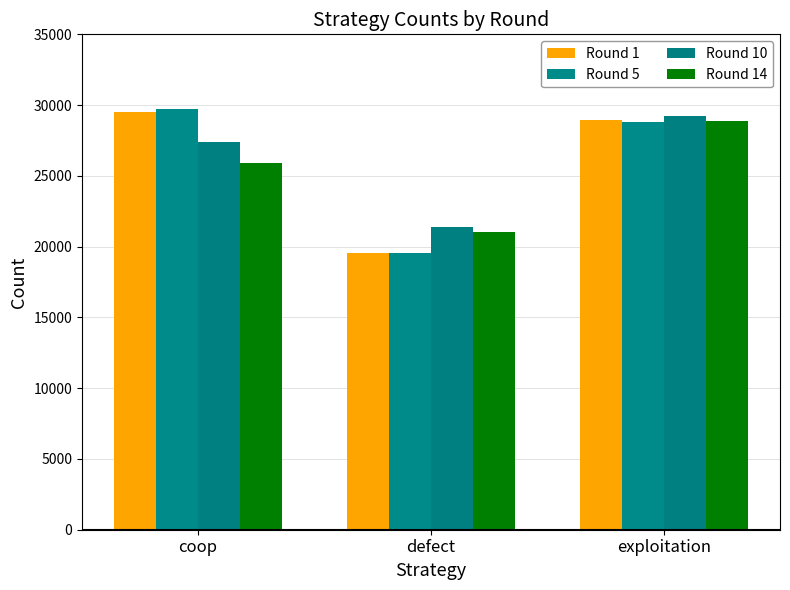

Reading left to right, what are all the values shown in this chart?

Round 1: 29543	19521	28936
Round 5: 29710	19518	28772
Round 10: 27409	21368	29223
Round 14: 25941	21015	28876